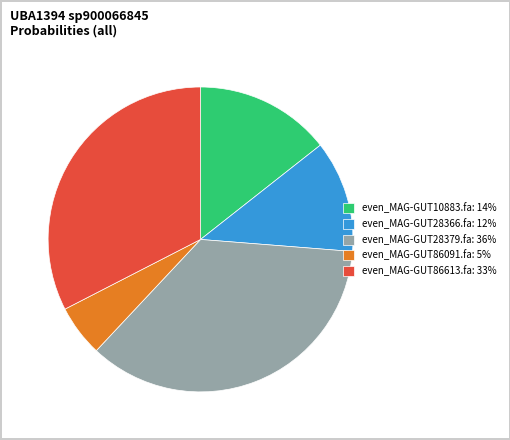

Is the sum of even_MAG-GUT86091.fa: 5% and even_MAG-GUT28366.fa: 12% greater than half?

No